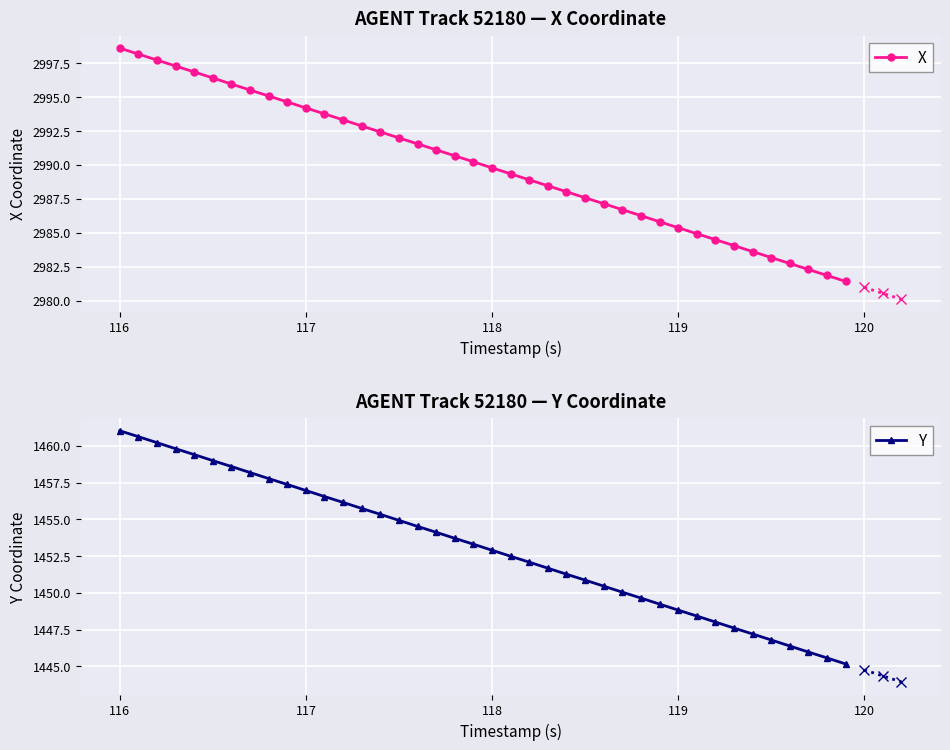

Which series has the widest spread of values?

X